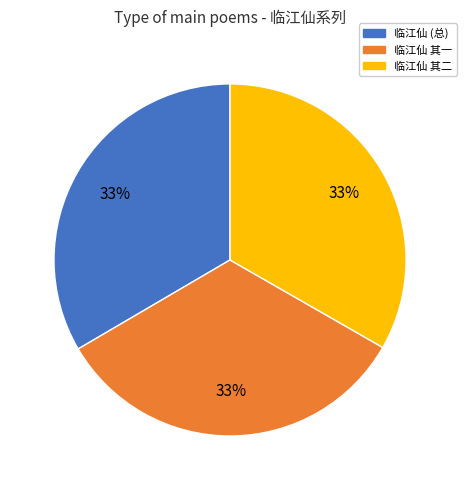

Count the number of slices in the pie.

3